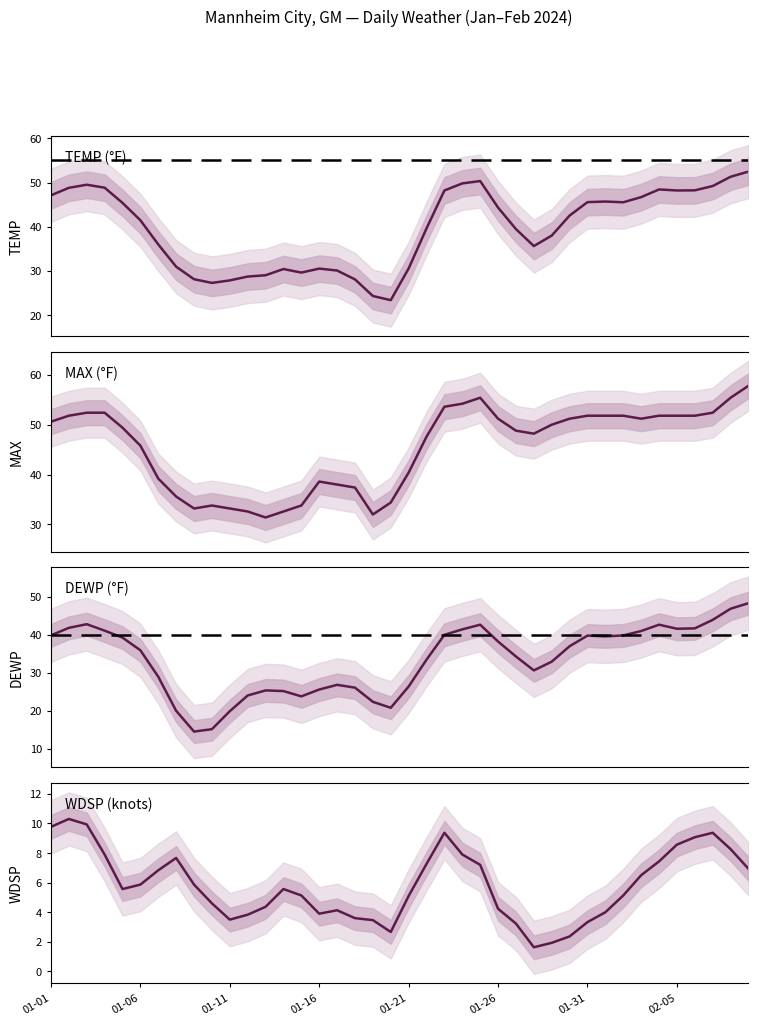

True or false: DEWP (°F) has a value of 39.5 at 31.

True